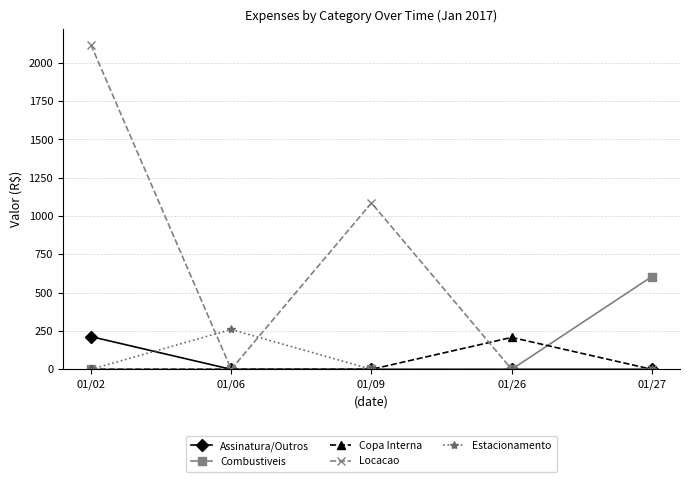

At which category is the sum across all series the highest?

01/02